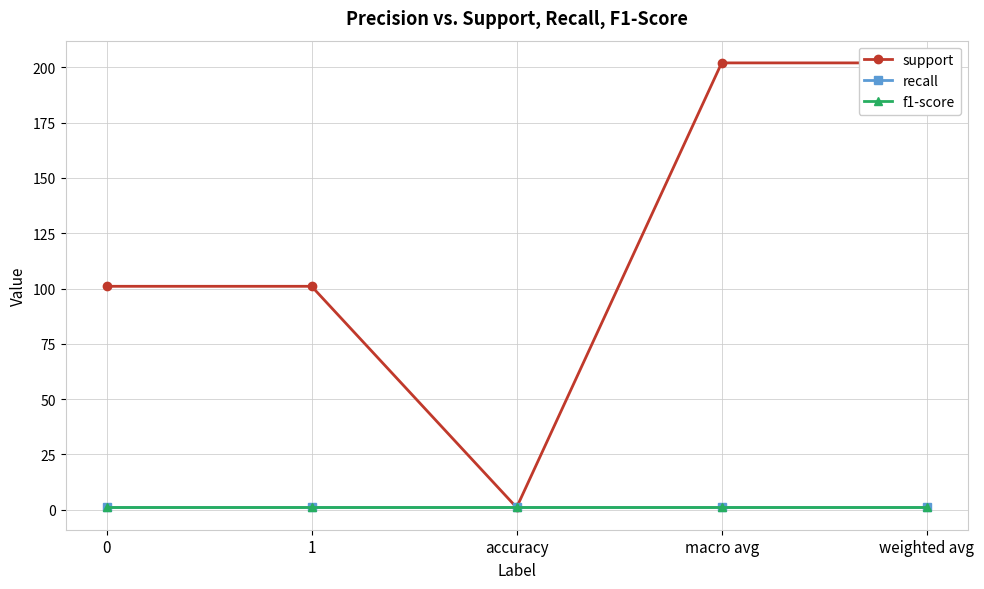

True or false: recall and f1-score cross at least once.

False